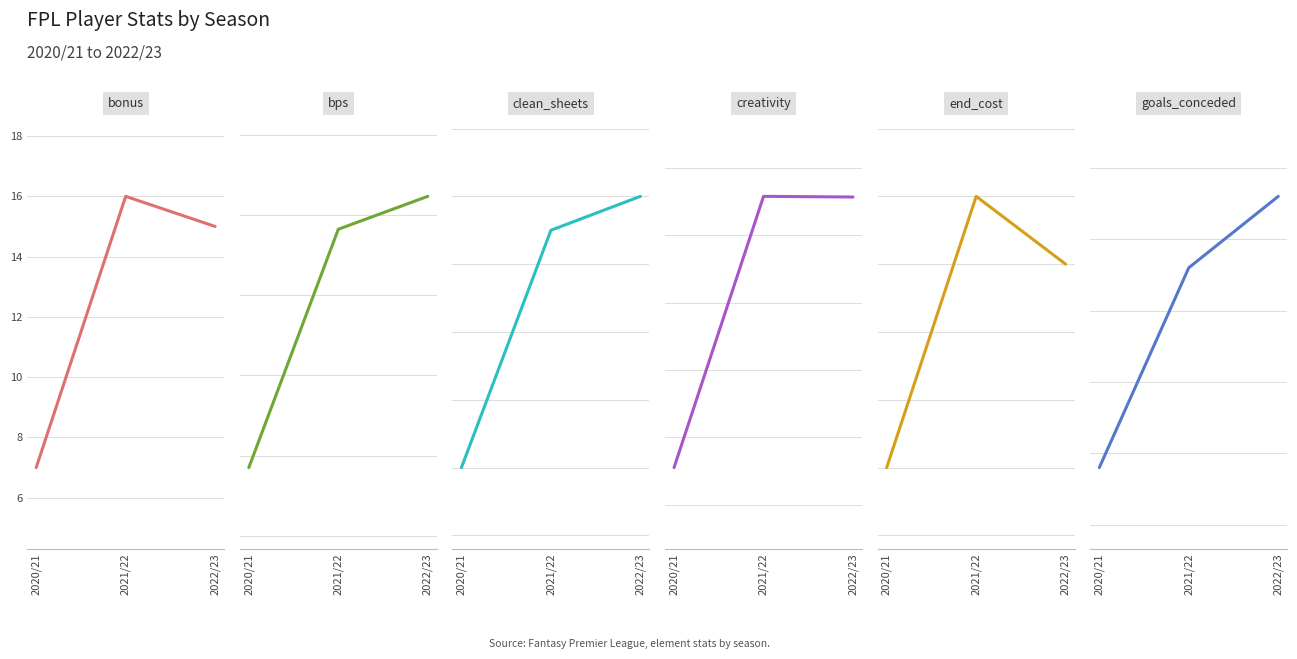

At which label is end_cost closest to 51?

2022/23